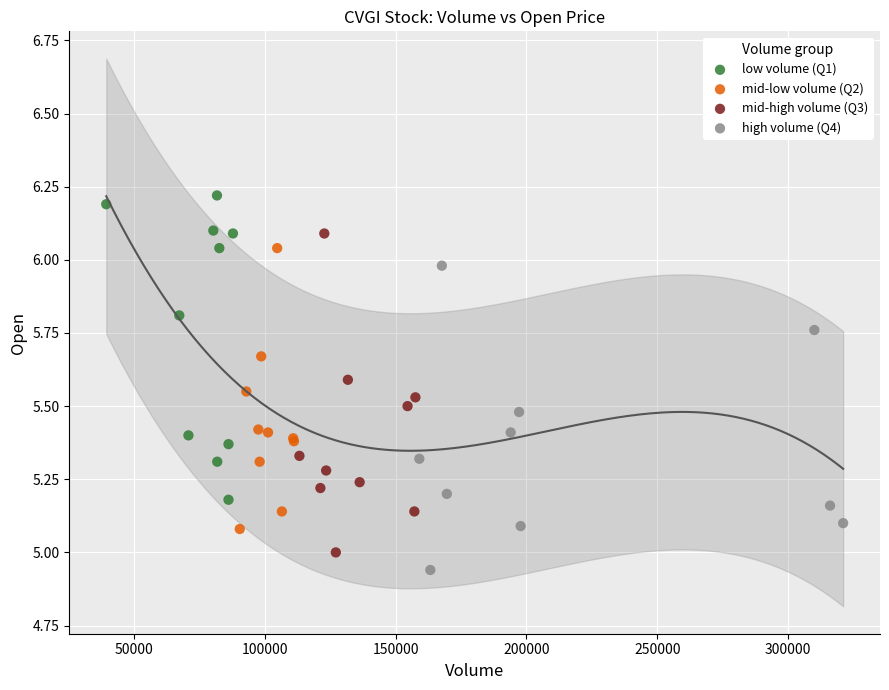

Which series reaches the maximum Y coordinate?

low volume (Q1)